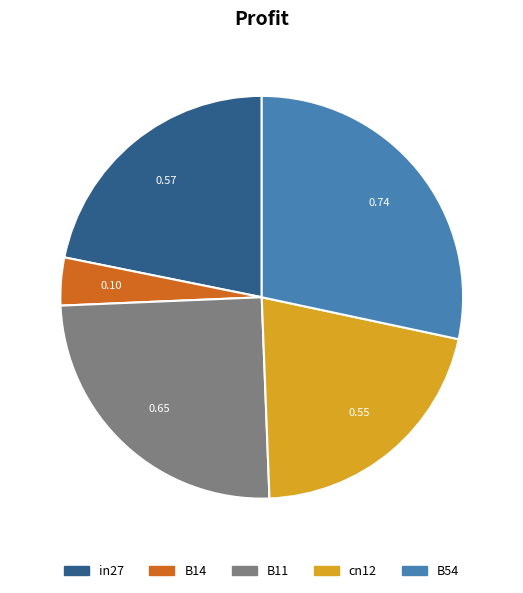

What is the largest slice in the pie chart?

B54